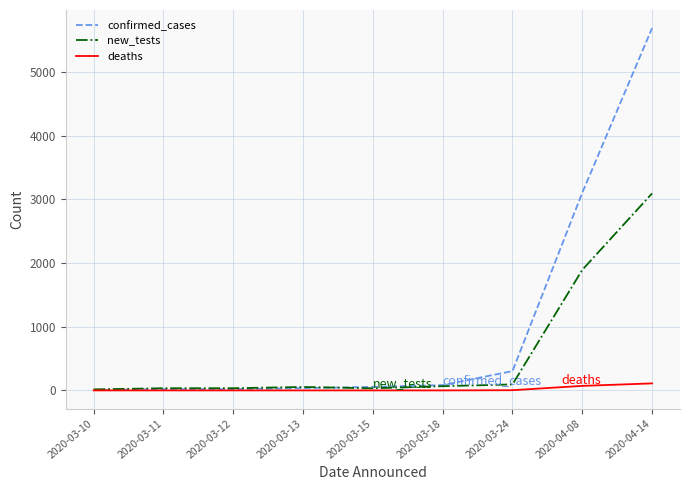

What is the difference between the maximum and minimum values in the new_tests series?

3078